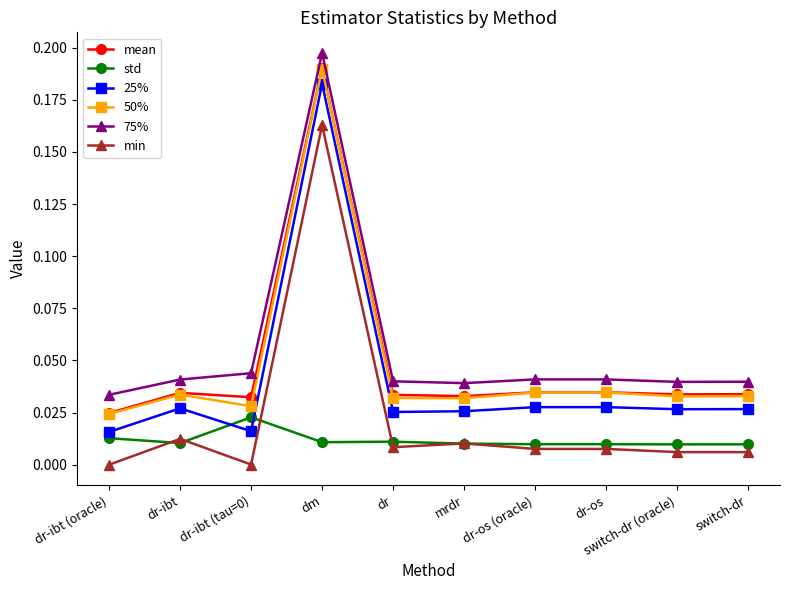

Which series has the largest range (max minus min)?

25%